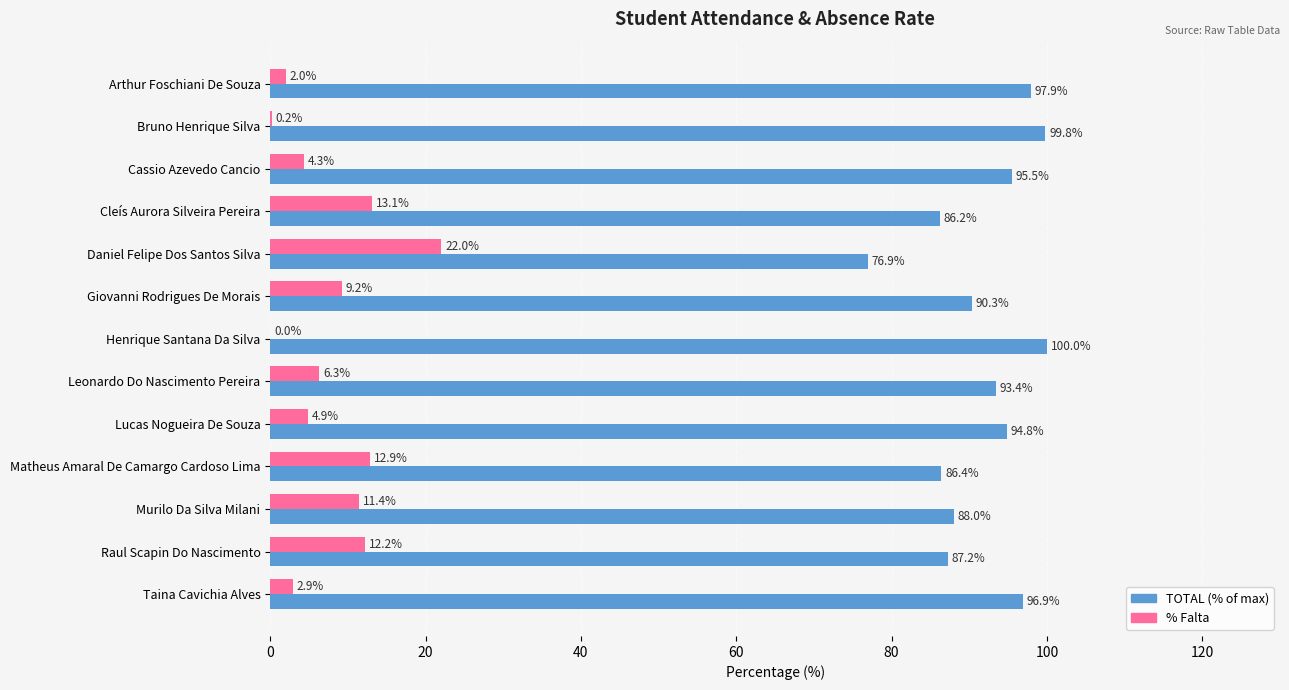

What is the maximum value shown in the chart?

100.0